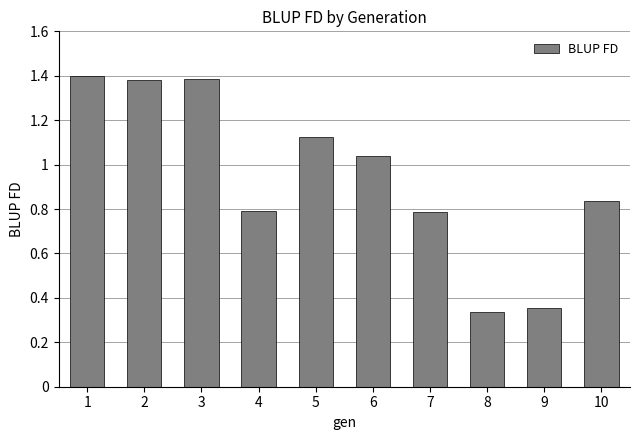

How many data points are less than 1?

5